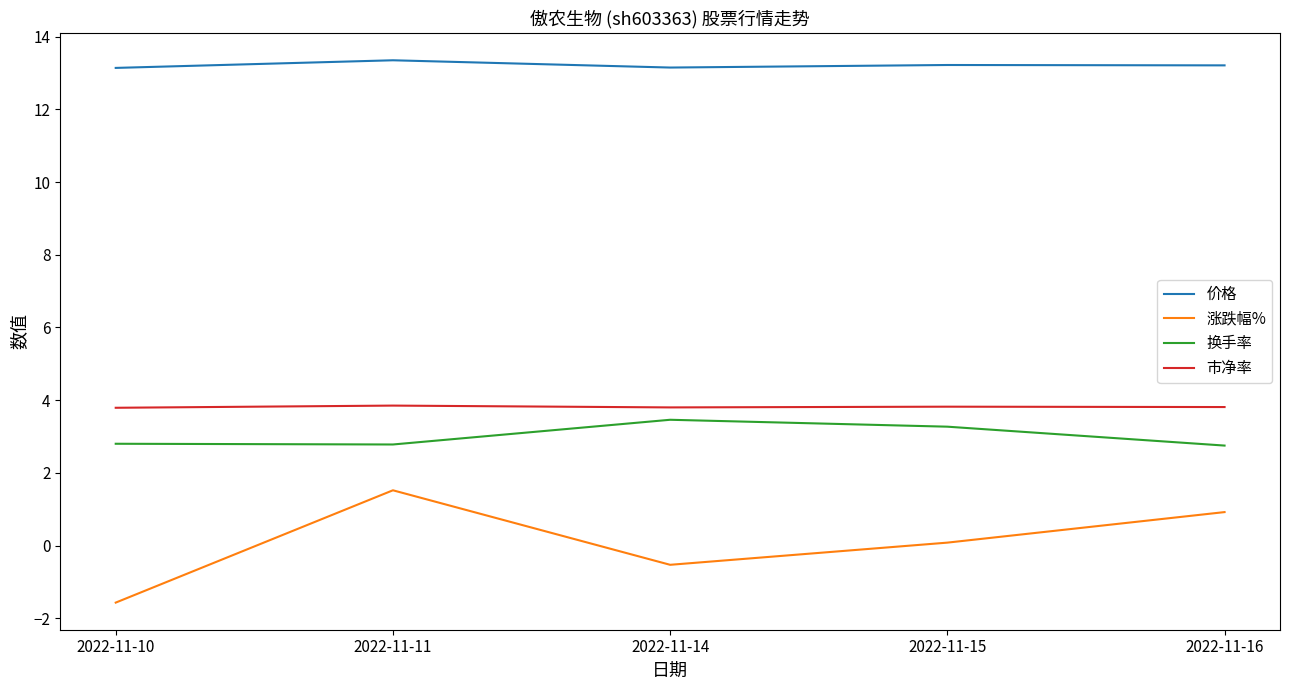

Count the number of data series in this chart.

4